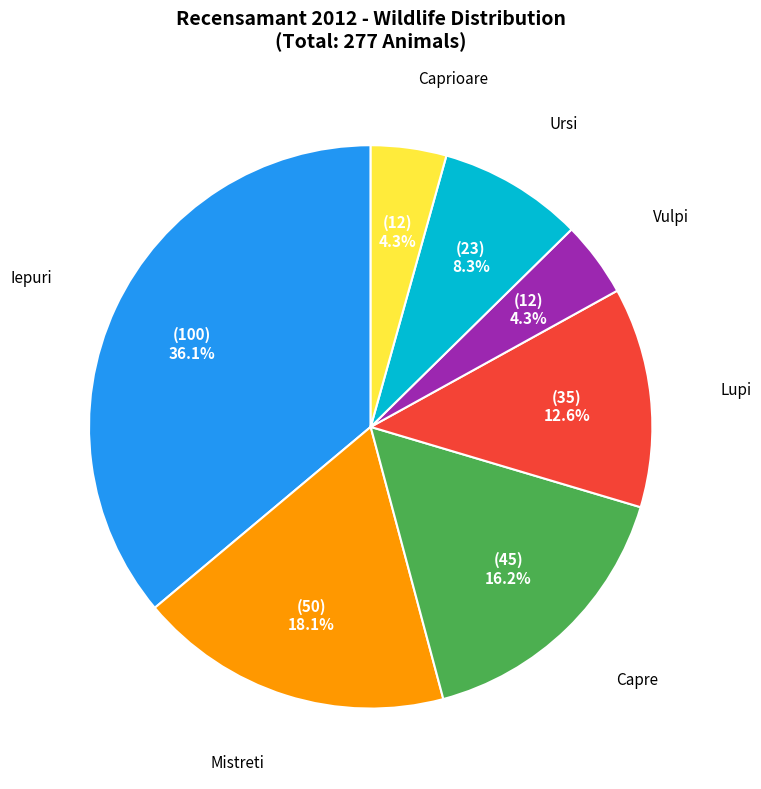

Is there a majority slice in this chart?

No